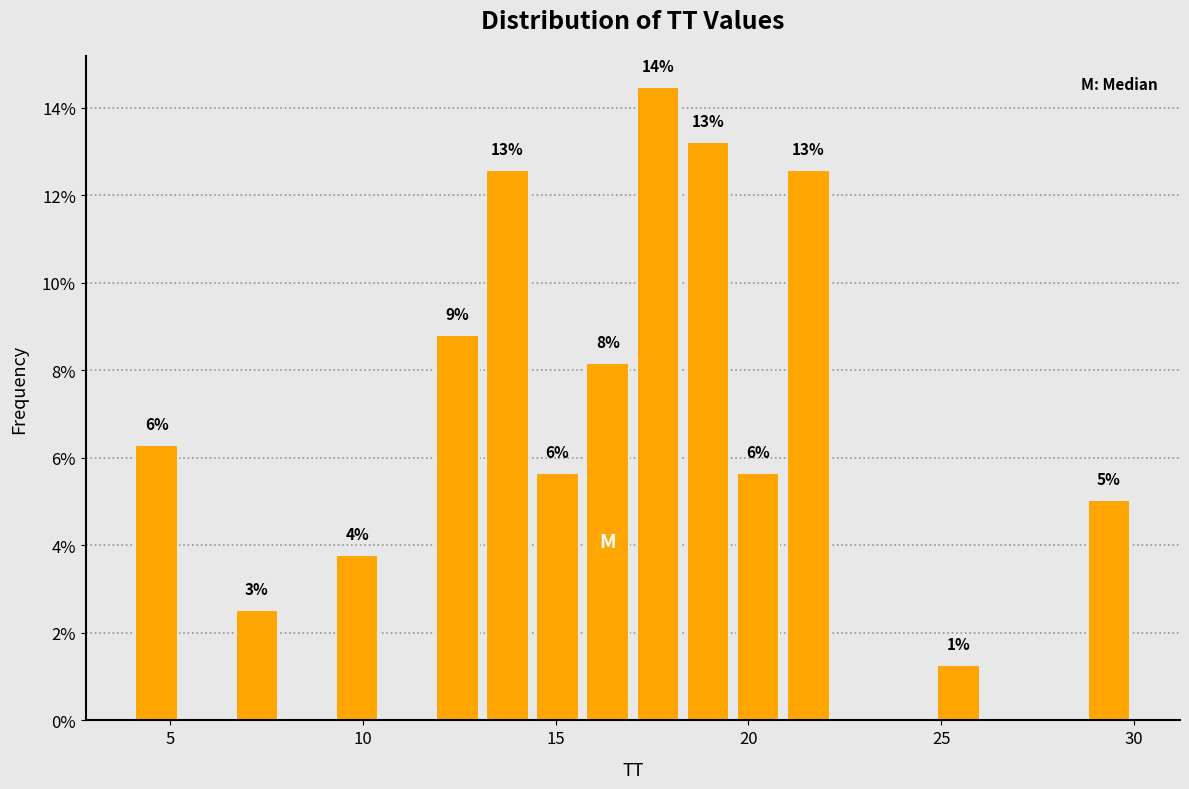

Read against the x-axis, roughly where is the centre of the tallest bar?

17.5